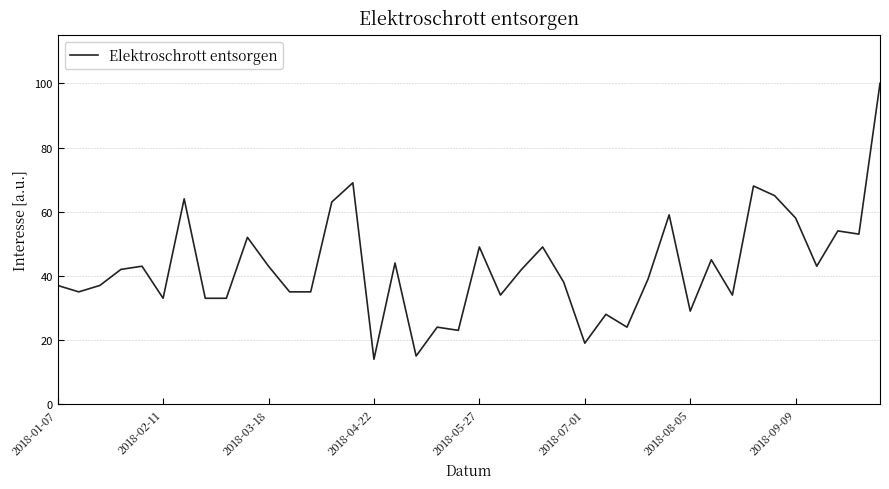

What is the smallest value displayed?

14